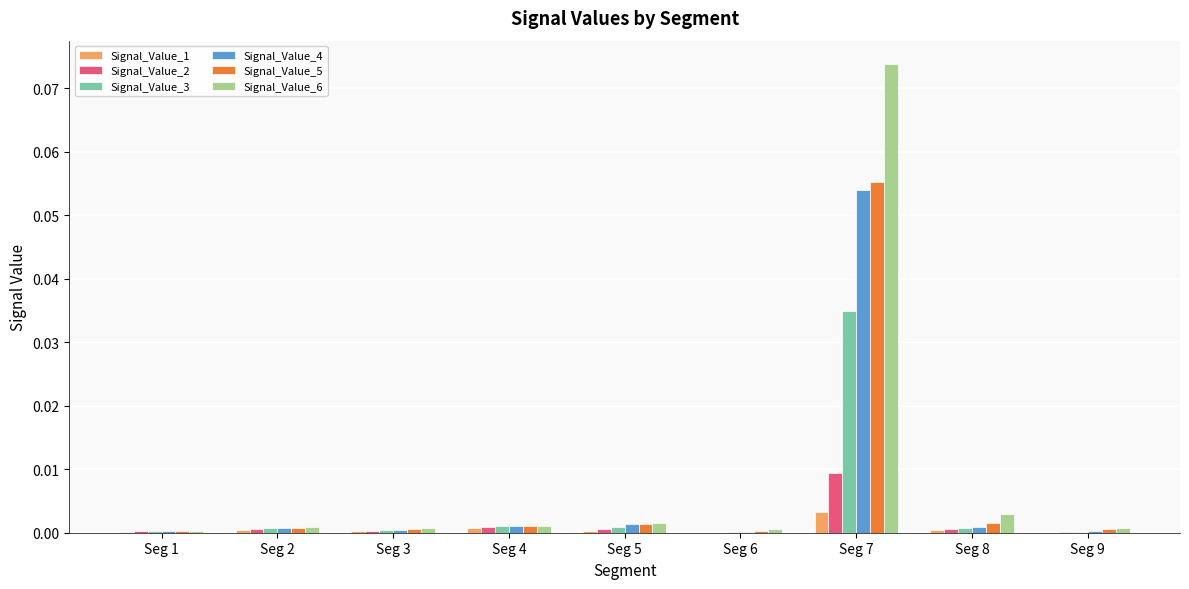

At which category is the sum across all series the highest?

Seg 7